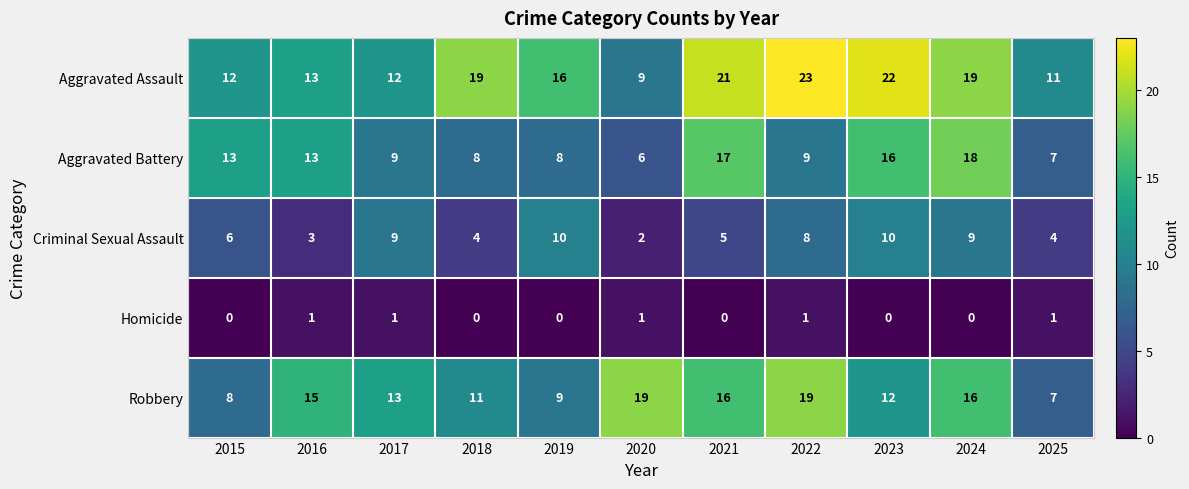

Which series has the largest total across all categories?

Aggravated Assault